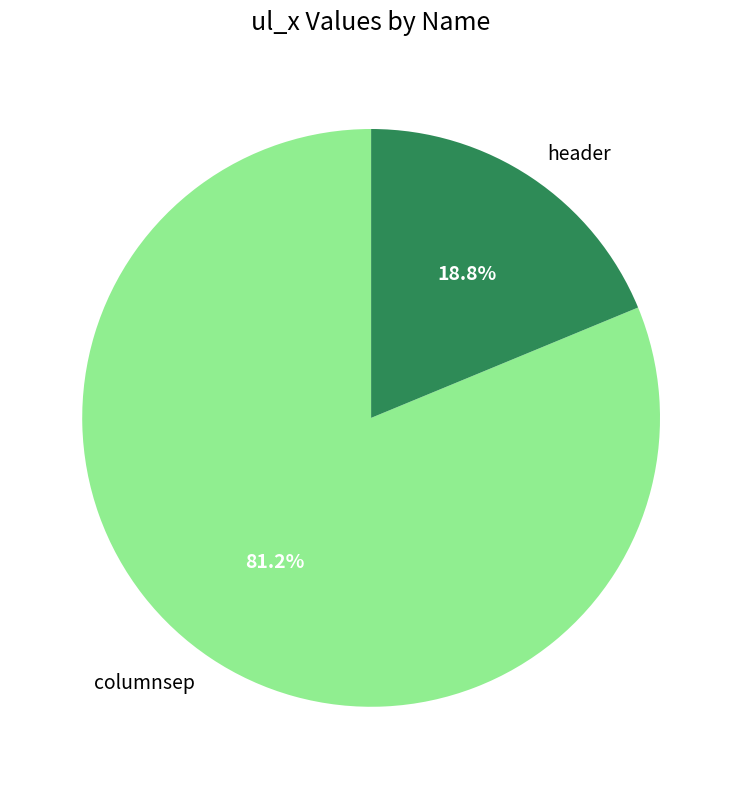

Which category has the smallest portion of the pie?

header